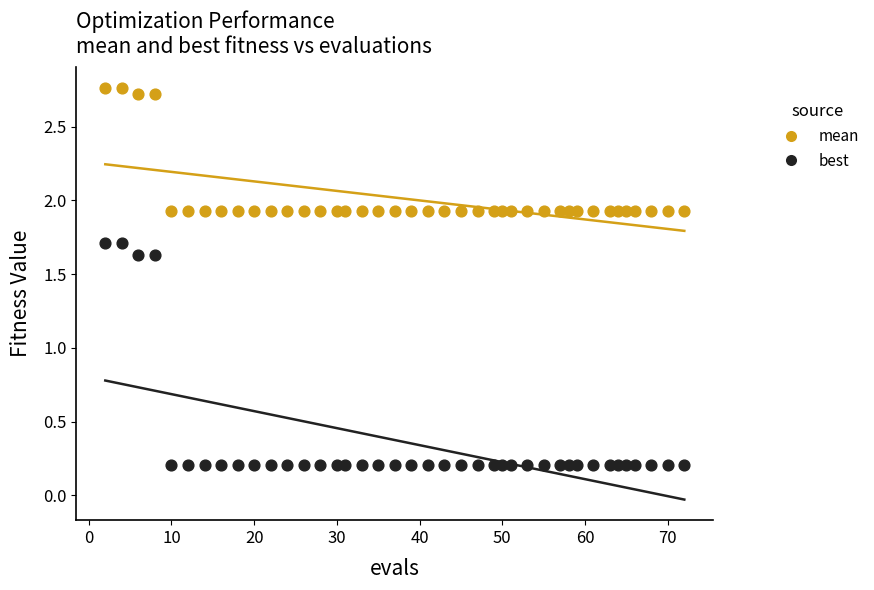

What is the X range (max minus min) for the scatter plot?

70.0